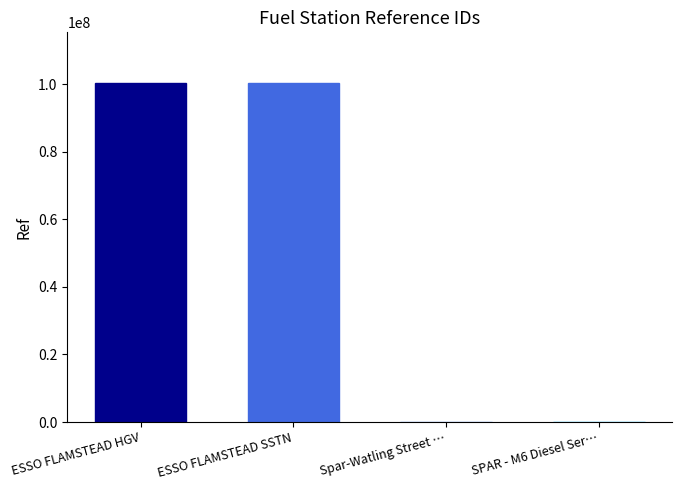

What is the change in value from ESSO FLAMSTEAD HGV to Spar-Watling Street …?

-100328661